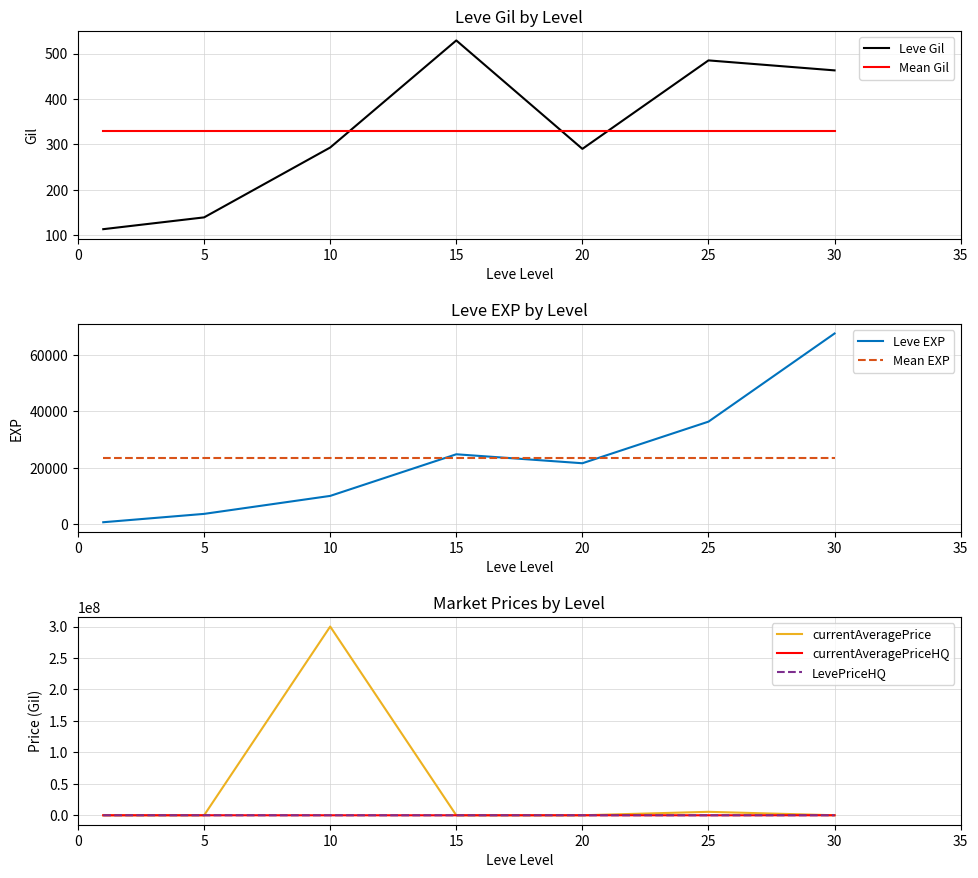

What is the value of the currentAveragePriceHQ point at the 5th from the left?

17562.5